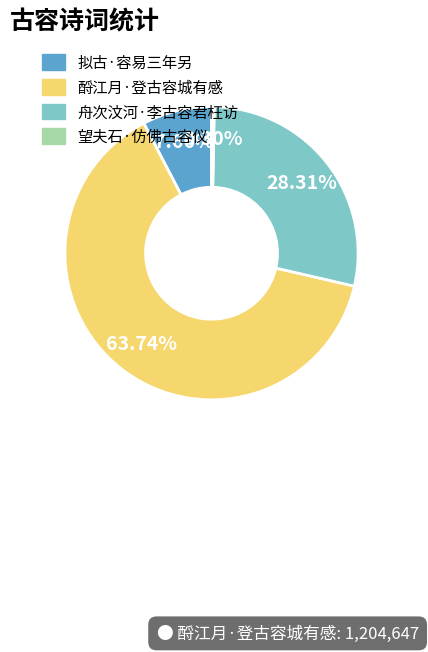

How many slices are in this pie chart?

4